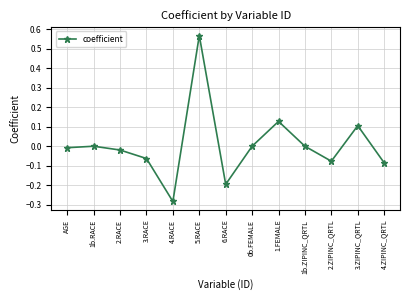

How many lines are shown in the chart?

1